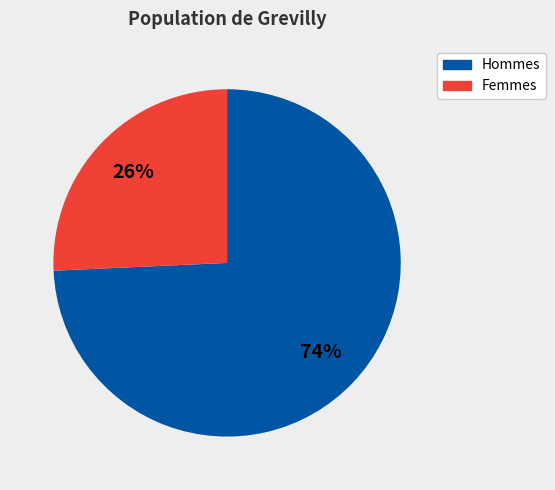

Which has a higher value, Femmes or Hommes?

Hommes